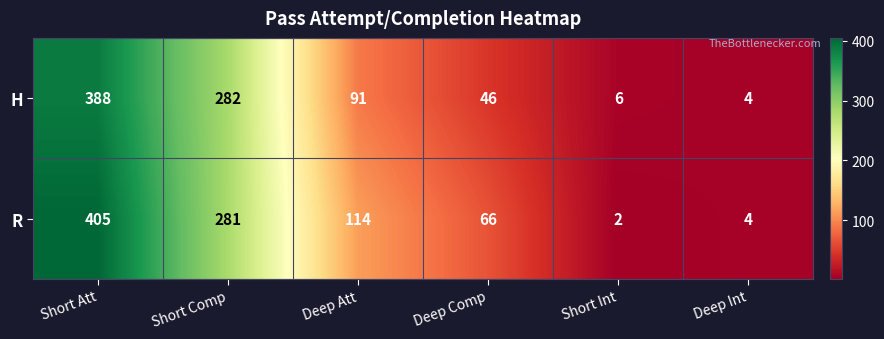

What is the average value of the R series?

145